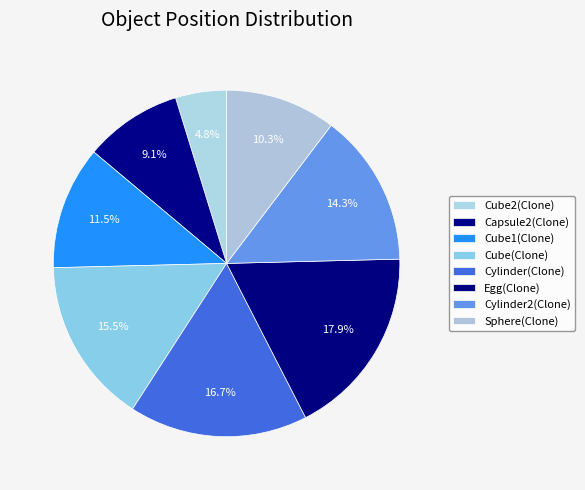

What is the change in value from Cube2(Clone) to Sphere(Clone)?

+14